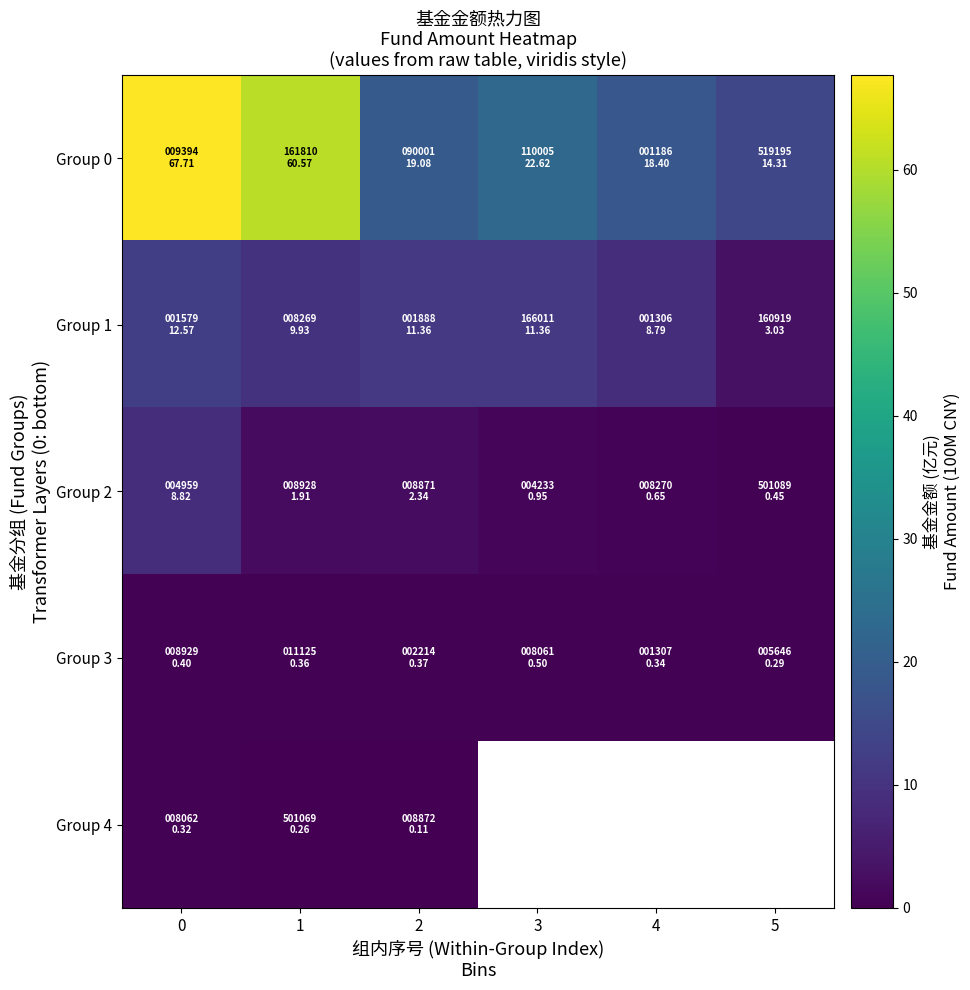

The Group 4 series shows 0.1 at 2. True or false?

True